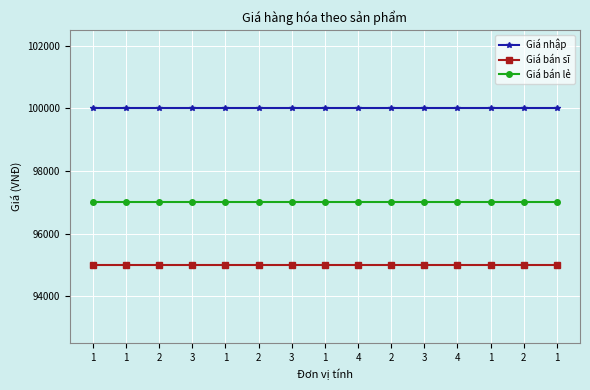

What is the total value across all series at 3?

292000